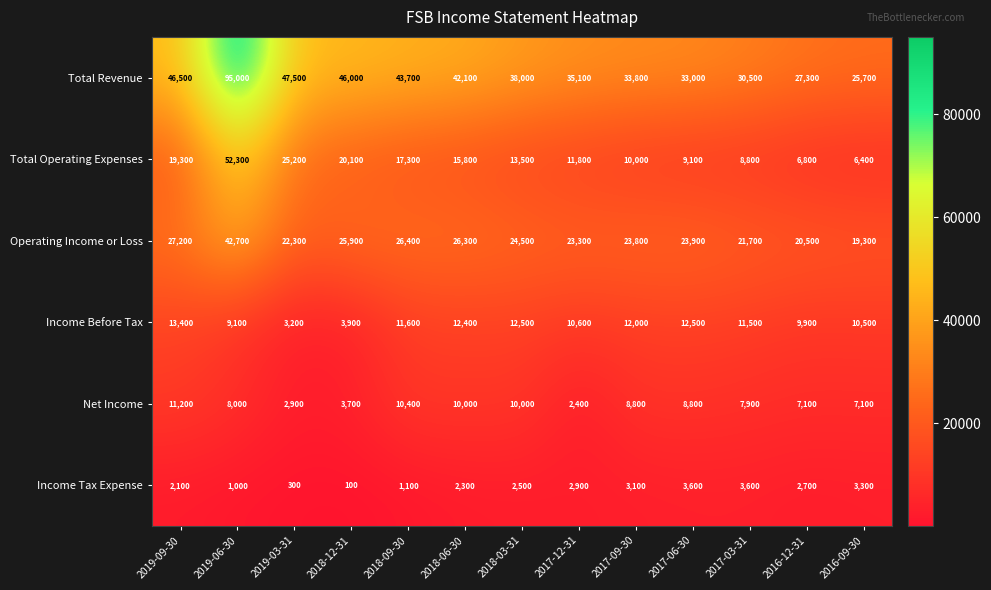

At which category is the sum across all series the highest?

2019-06-30